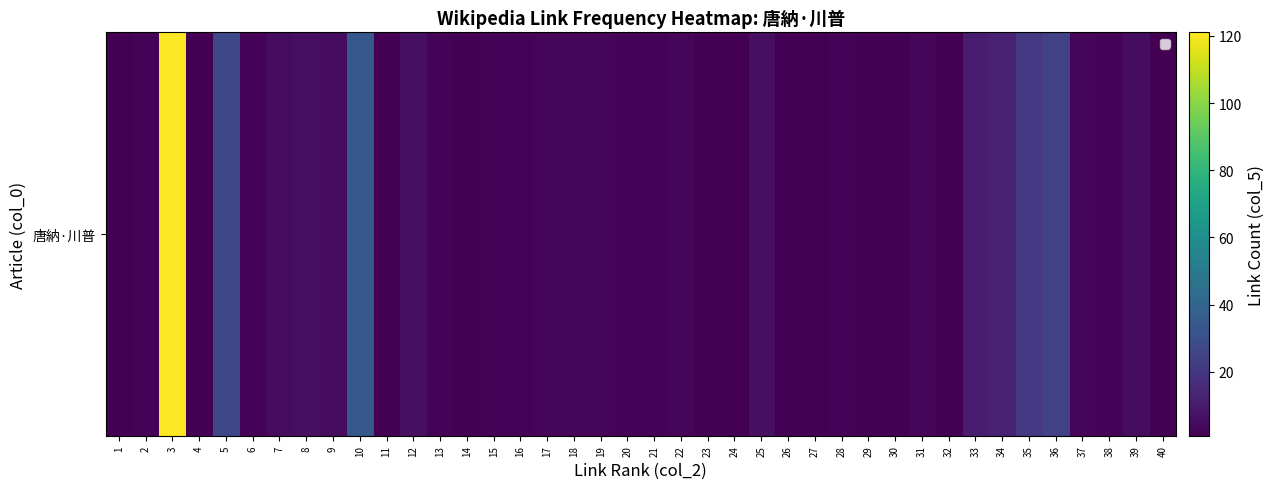

At which label does the data first exceed 2?

3